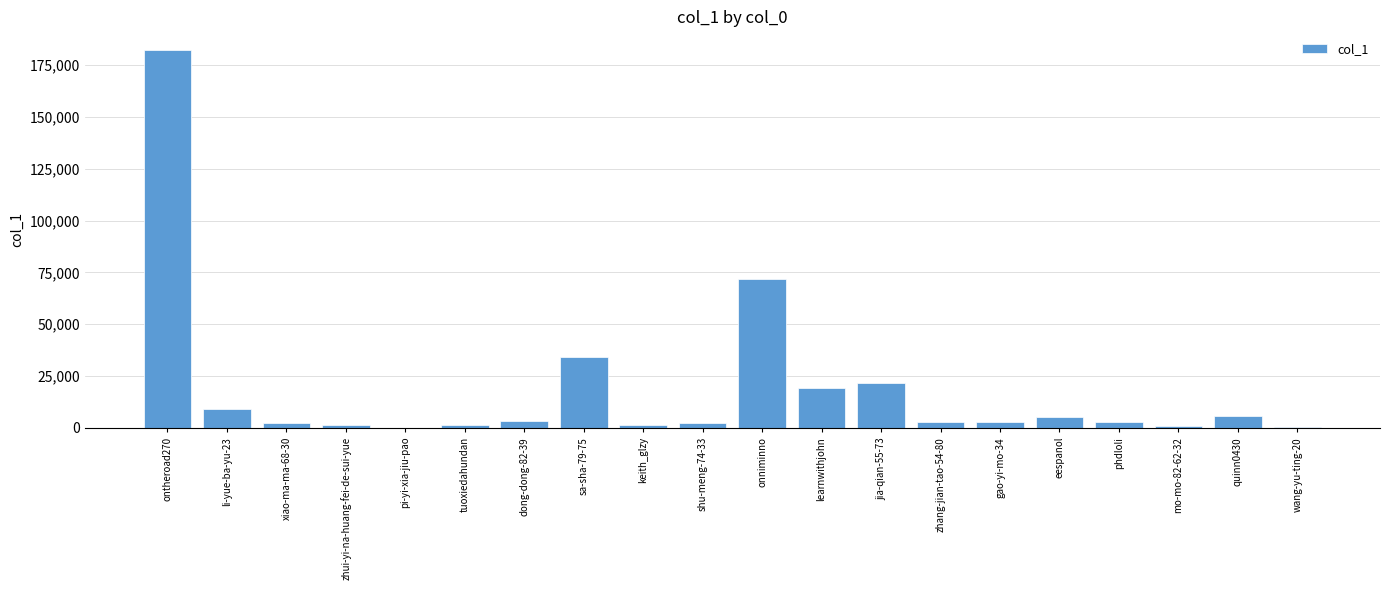

At which label is the value closest to 91135?

onniminno